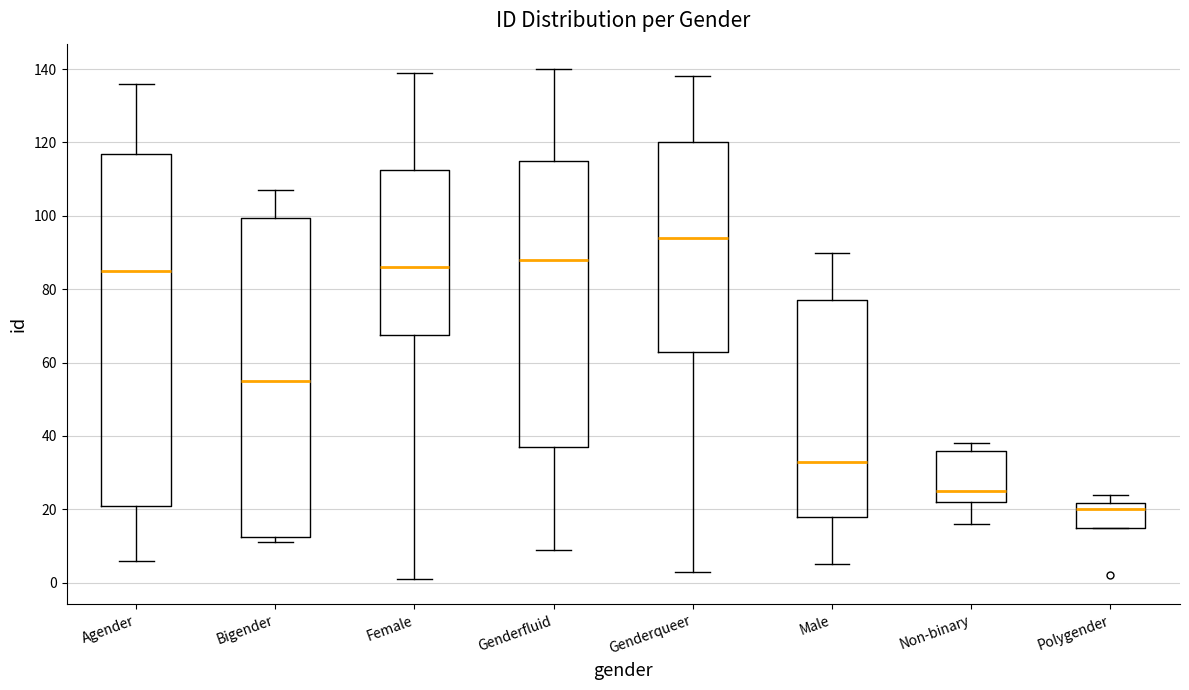

Which box has the highest median line?

Genderqueer